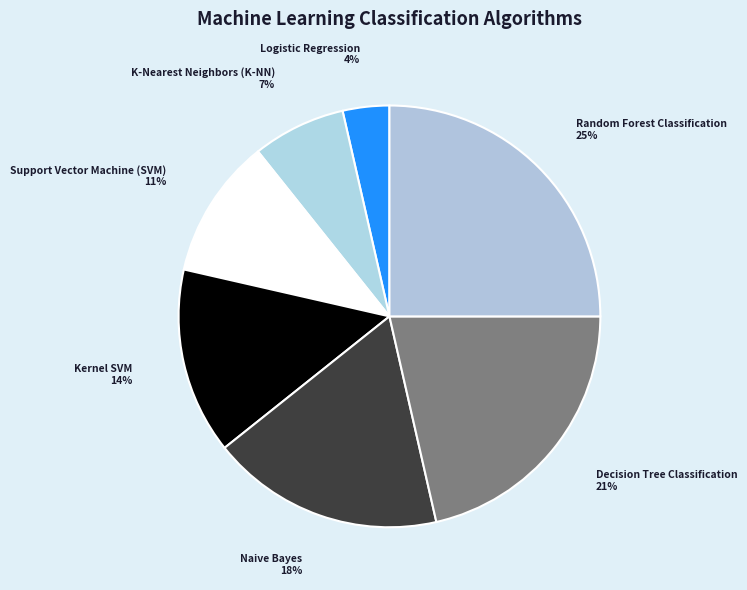

How many segments does this pie chart have?

7